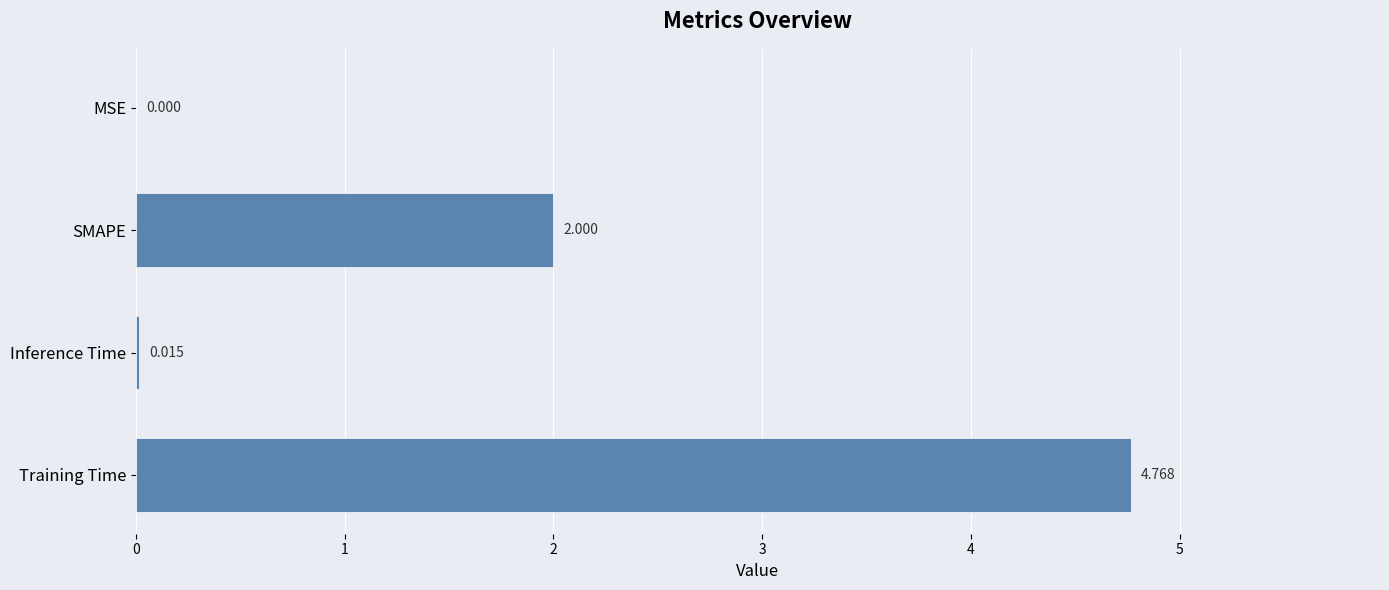

What is the average value?

1.7